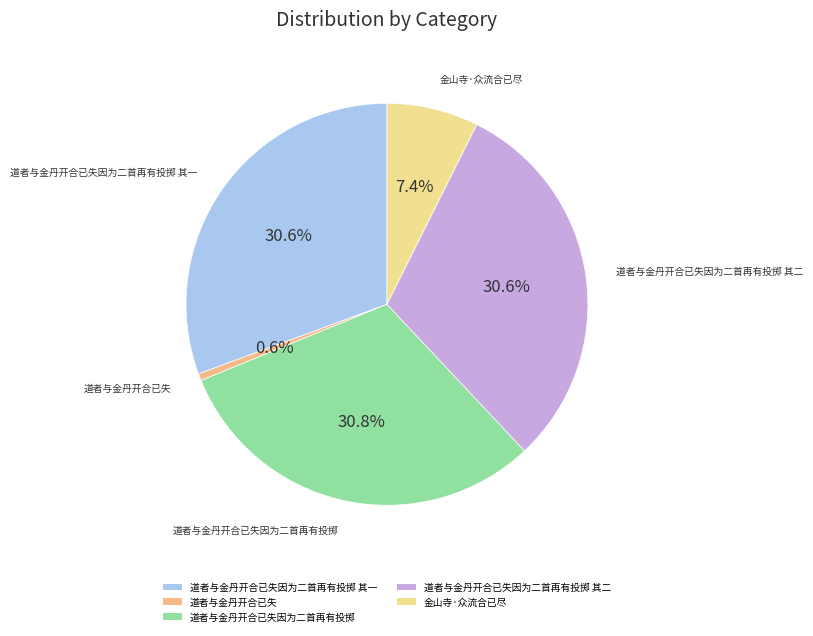

Combined, what portion of the pie is 道者与金丹开合已失因为二首再有投掷 其二 and 金山寺·众流合已尽?

38.0%